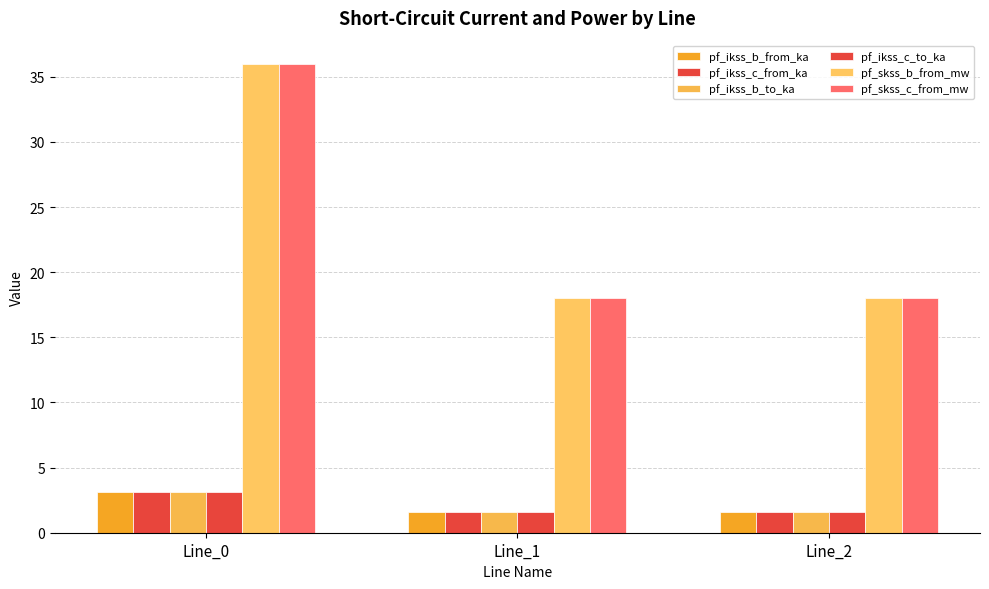

What is the spread (max minus min) of values at Line_0?

32.9